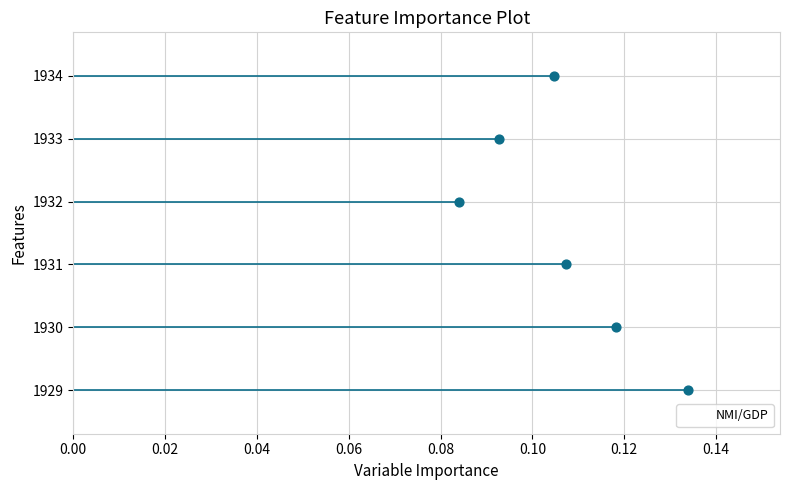

Count the NMI/GDP values in the range 0 to 1.

6